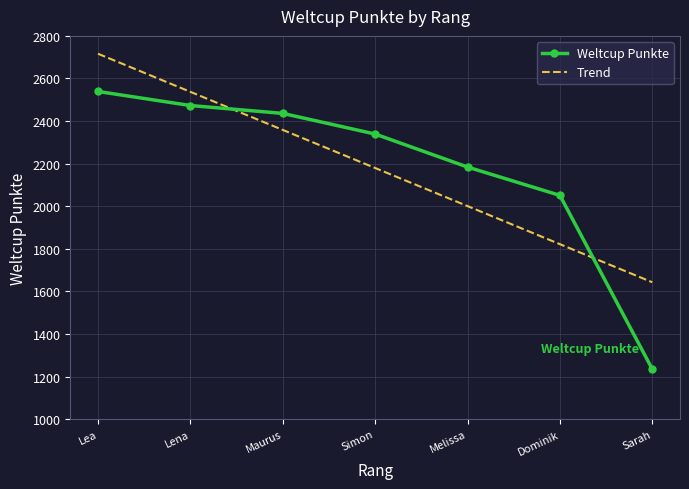

List the labels in order of value, smallest first.

Sarah, Dominik, Melissa, Simon, Maurus, Lena, Lea